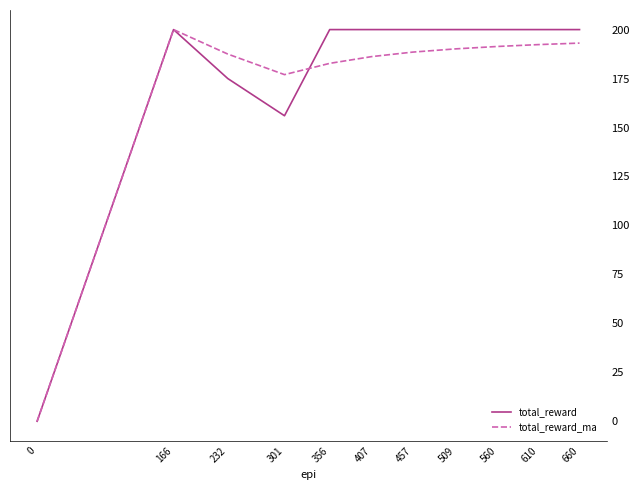

How many values in the total_reward series are below 200?

3